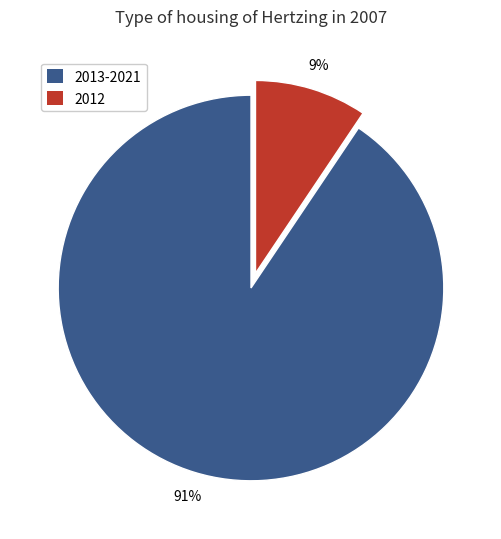

How many slices are in this pie chart?

2